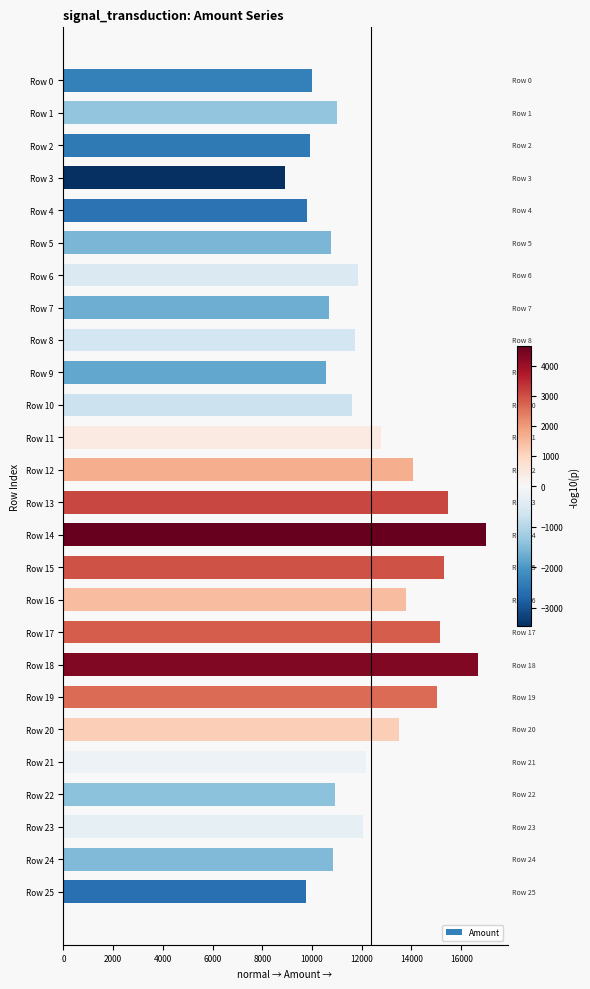

What is the value of the 15th bar from the top?

17017.5